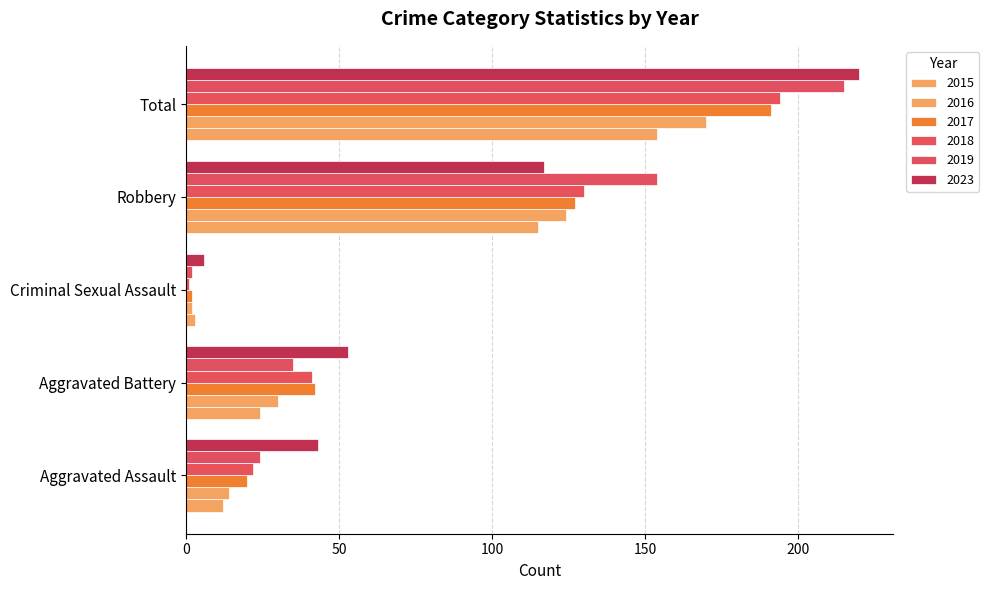

True or false: 2019 has a value of 8 at Aggravated Assault.

False